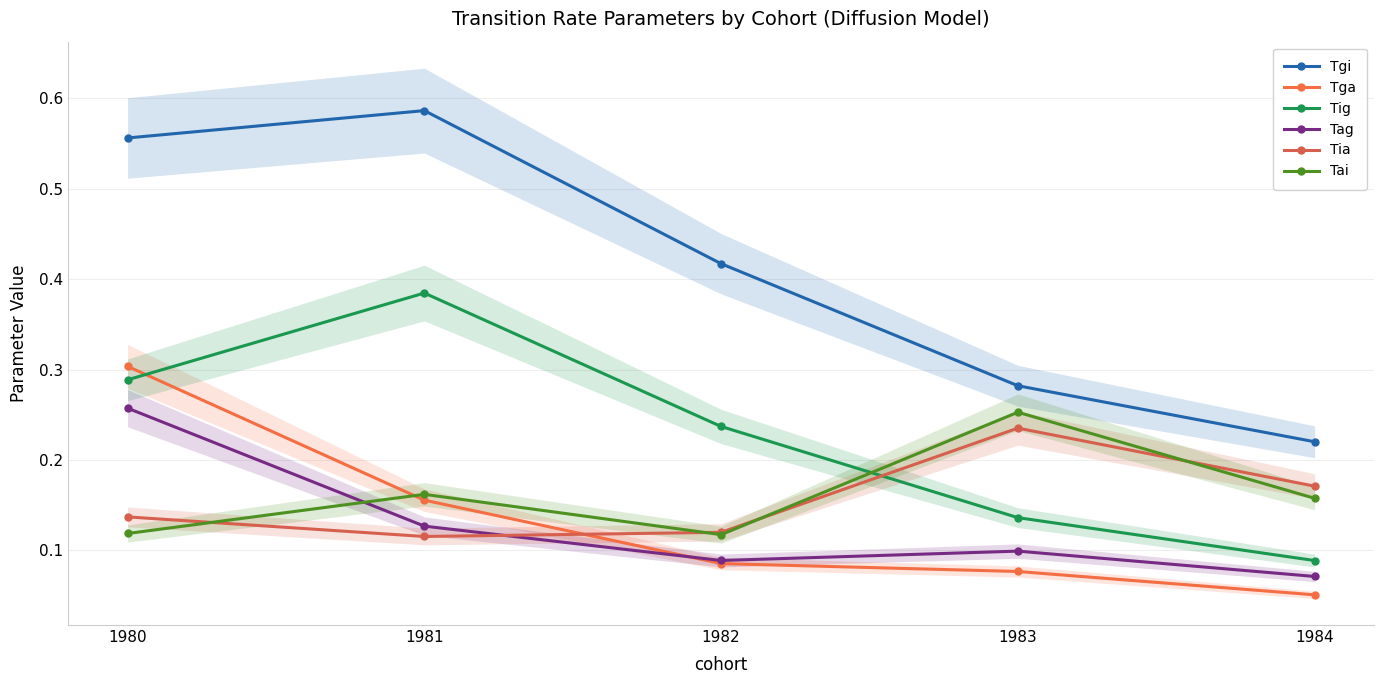

What is the average value of the Tga series?

0.1